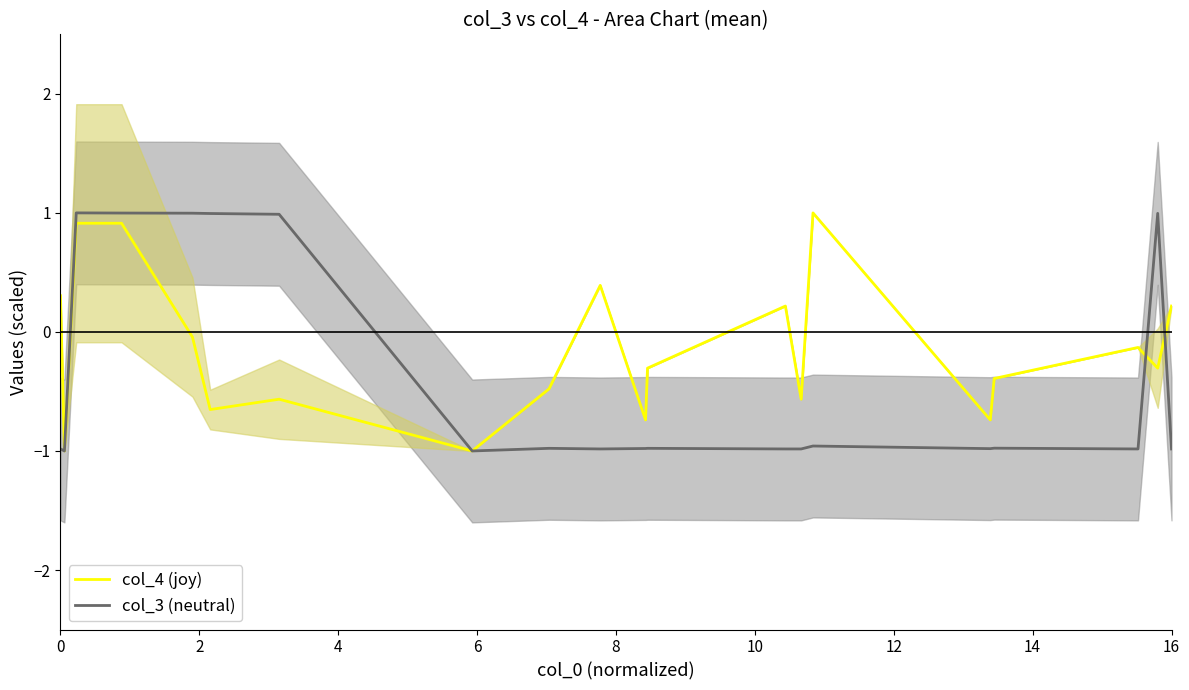

Is it true that col_3 (neutral) equals -1.0 at 16?

True